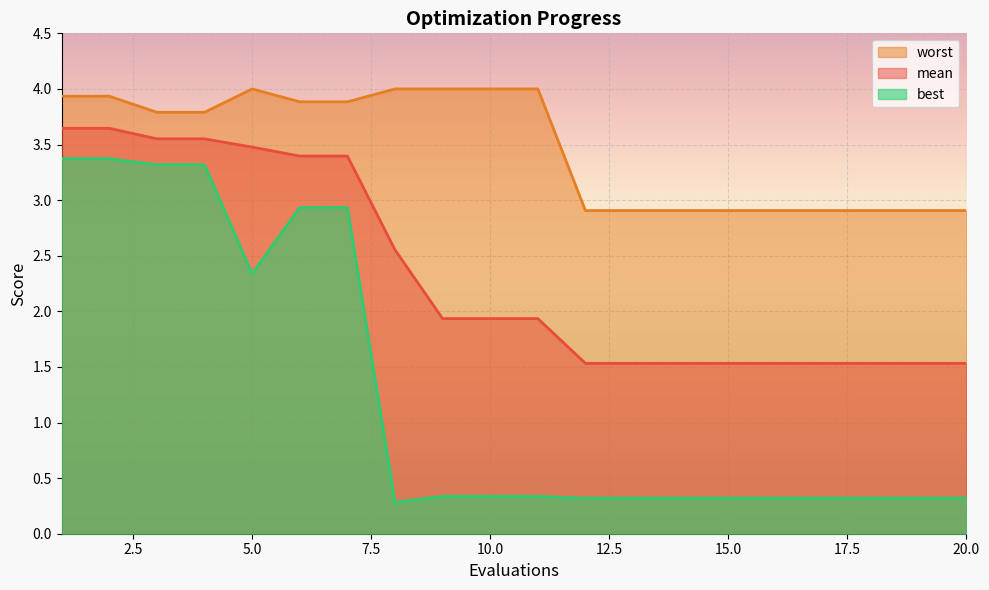

How many mean values are between 1 and 3?

13